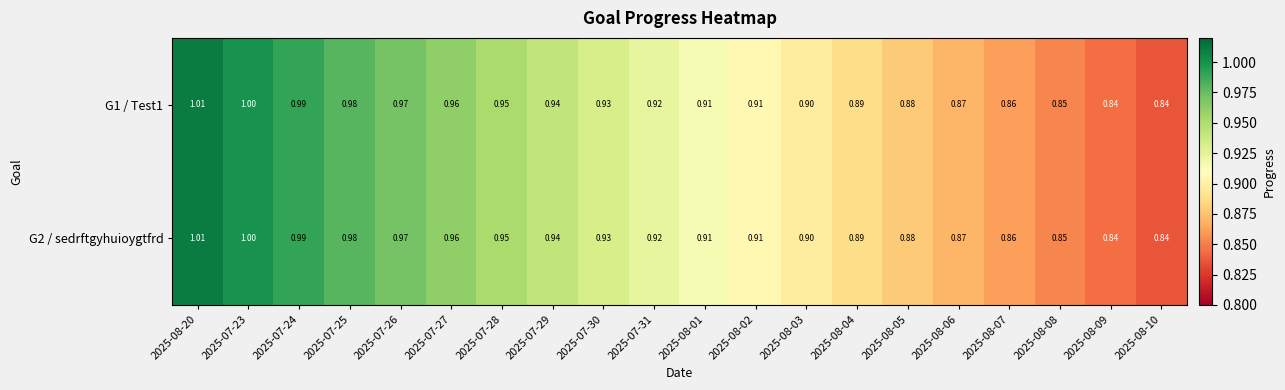

Reading left to right, extract all data points from this chart.

G1 / Test1: 2025-08-20=1.0	2025-07-23=1.0	2025-07-24=1.0	2025-07-25=1.0	2025-07-26=1.0	2025-07-27=1.0	2025-07-28=0.9	2025-07-29=0.9	2025-07-30=0.9	2025-07-31=0.9	2025-08-01=0.9	2025-08-02=0.9	2025-08-03=0.9	2025-08-04=0.9	2025-08-05=0.9	2025-08-06=0.9	2025-08-07=0.9	2025-08-08=0.8	2025-08-09=0.8	2025-08-10=0.8
G2 / sedrftgyhuioygtfrd: 2025-08-20=1.0	2025-07-23=1.0	2025-07-24=1.0	2025-07-25=1.0	2025-07-26=1.0	2025-07-27=1.0	2025-07-28=0.9	2025-07-29=0.9	2025-07-30=0.9	2025-07-31=0.9	2025-08-01=0.9	2025-08-02=0.9	2025-08-03=0.9	2025-08-04=0.9	2025-08-05=0.9	2025-08-06=0.9	2025-08-07=0.9	2025-08-08=0.8	2025-08-09=0.8	2025-08-10=0.8